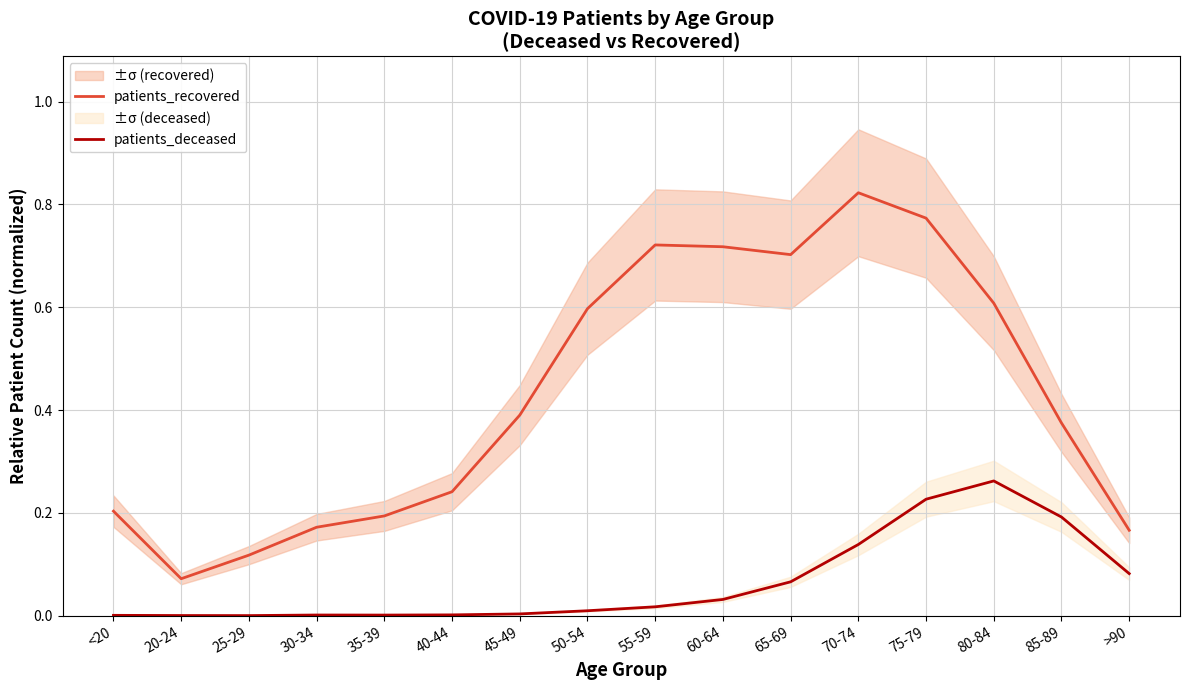

How many lines are shown in the chart?

2